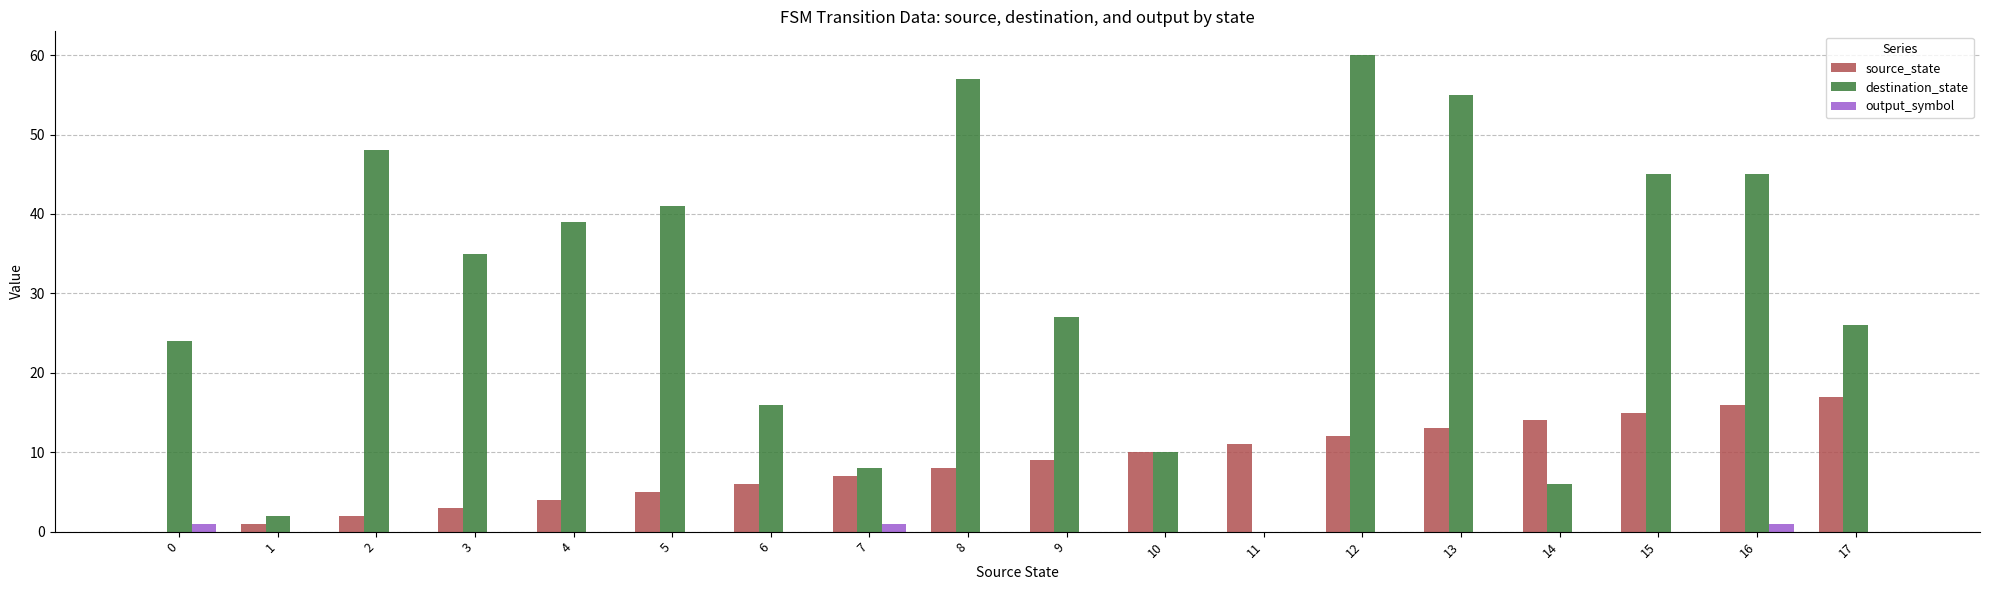

Reading left to right, extract all data points from this chart.

source_state: 0	1	2	3	4	5	6	7	8	9	10	11	12	13	14	15	16	17
destination_state: 24	2	48	35	39	41	16	8	57	27	10	0	60	55	6	45	45	26
output_symbol: 1	0	0	0	0	0	0	1	0	0	0	0	0	0	0	0	1	0